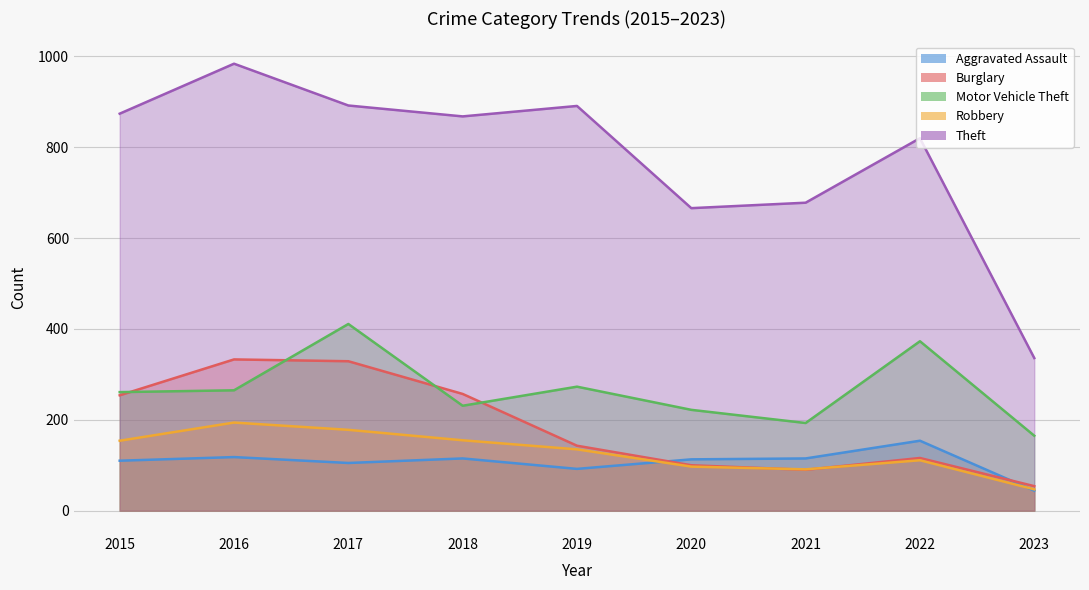

At which label does Aggravated Assault reach its minimum?

2023